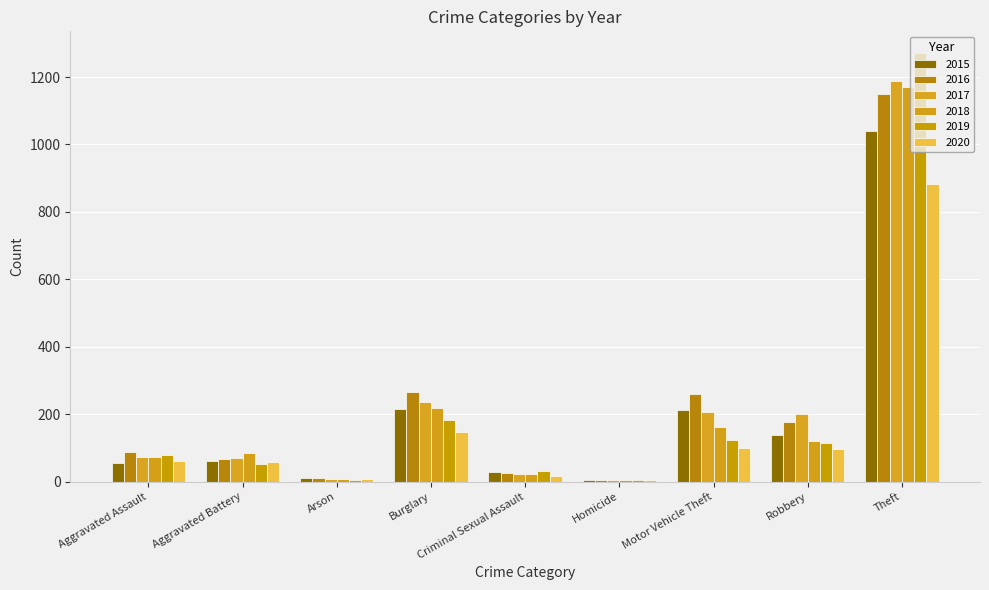

What is the sum of all 2016 values?

2050